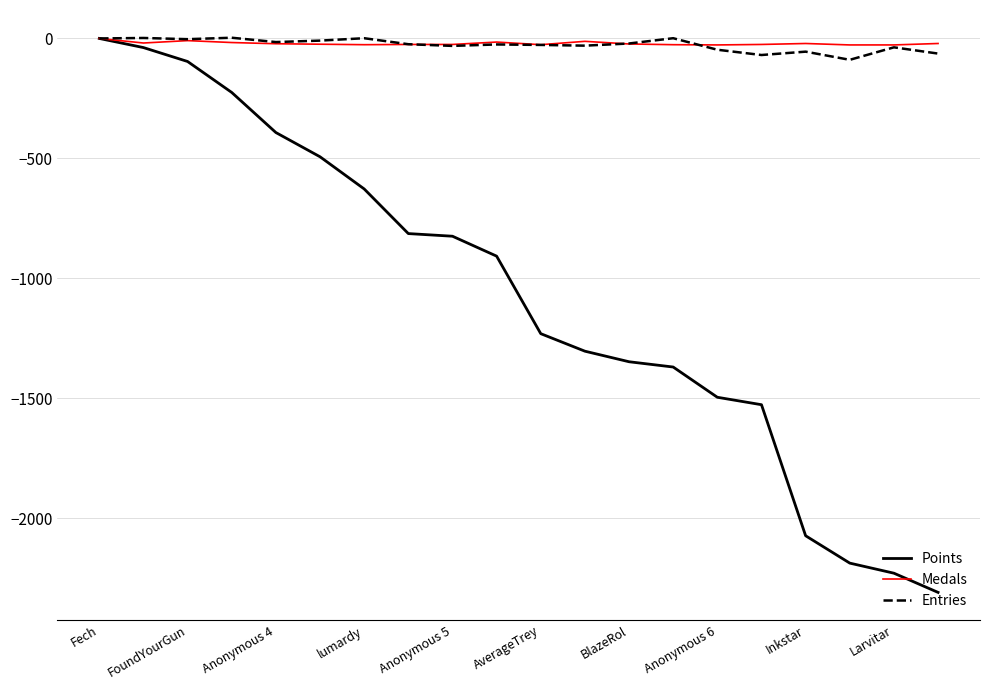

What is the lowest value of the Entries series?

-89